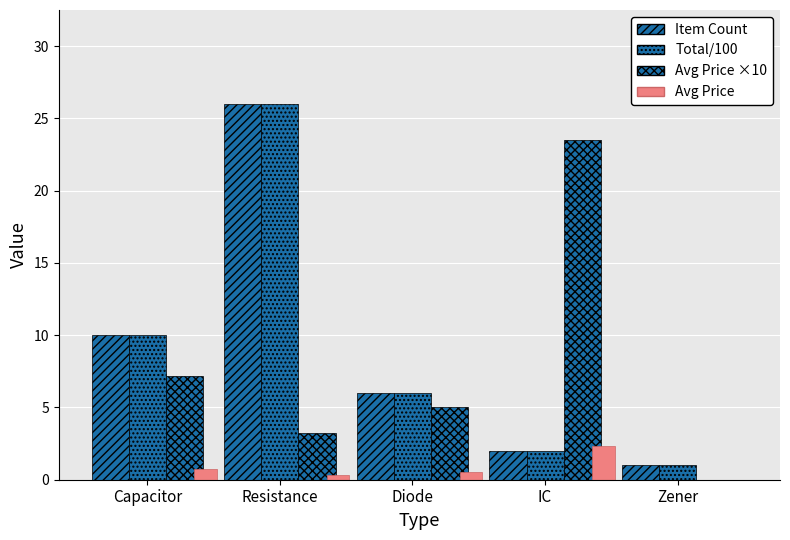

Count the number of categories in the chart.

5